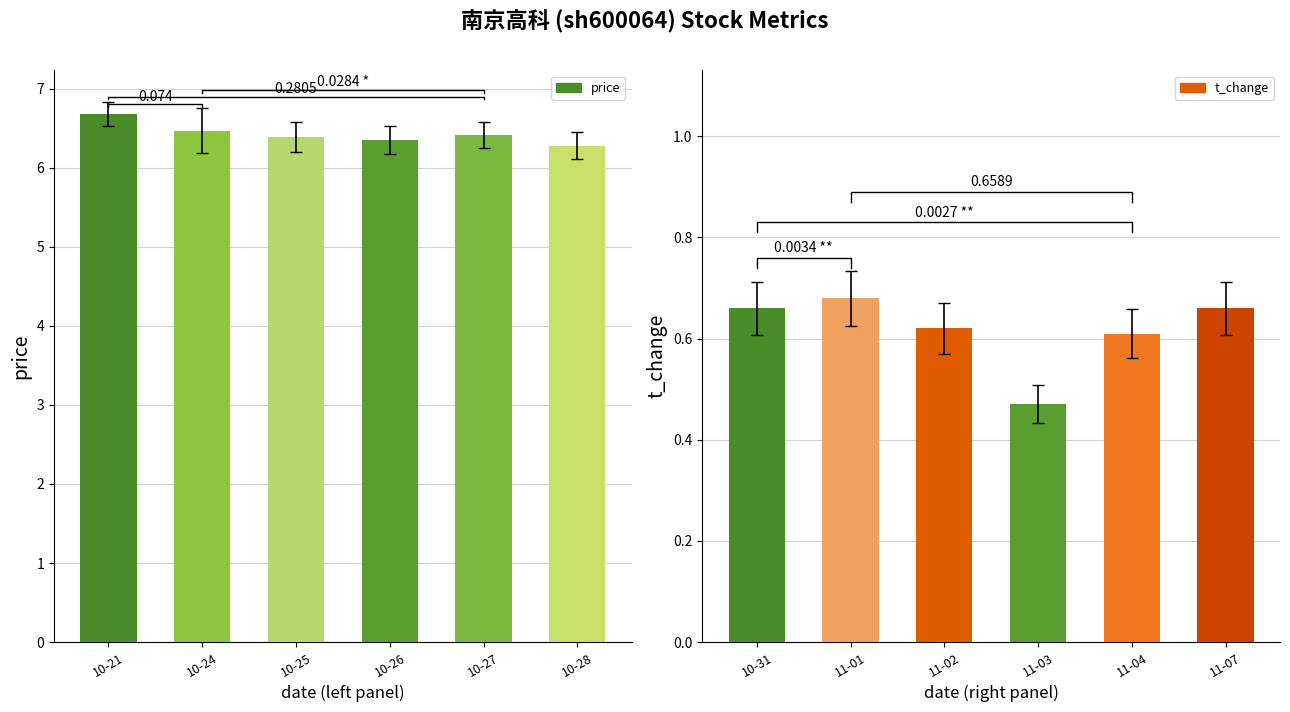

Is the value of price at 10-24 greater than the value of t_change at 10-28?

Yes